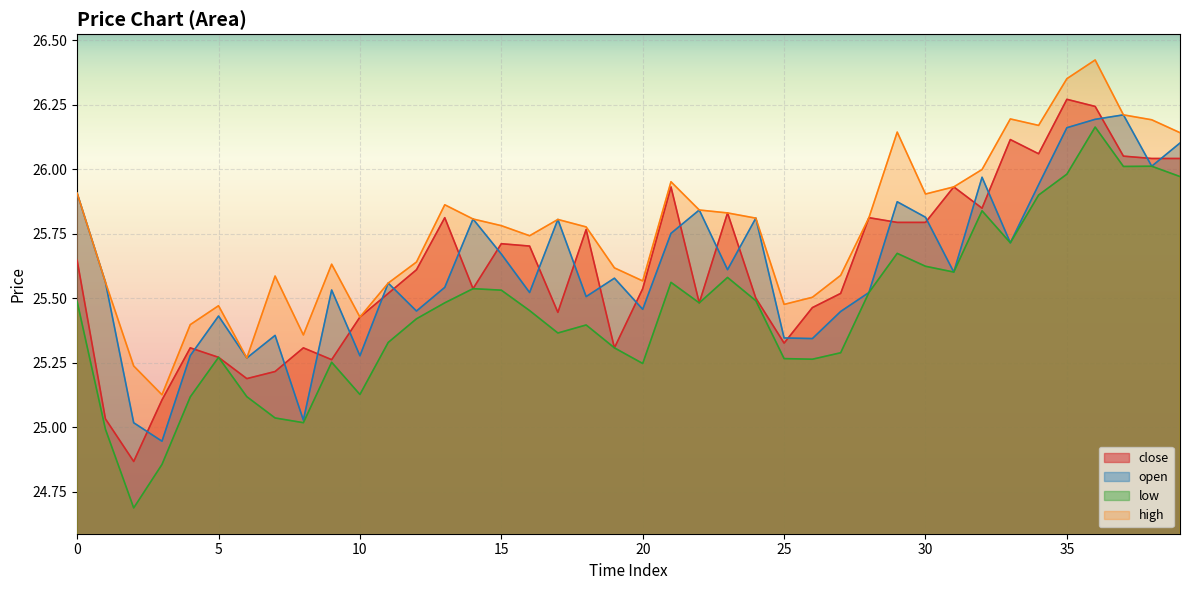

Which series has the largest range (max minus min)?

low